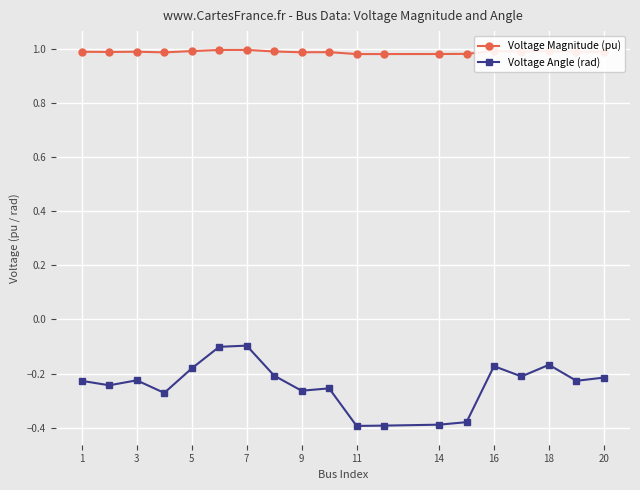

True or false: Voltage Magnitude (pu) has more than 0 interior local peaks.

True